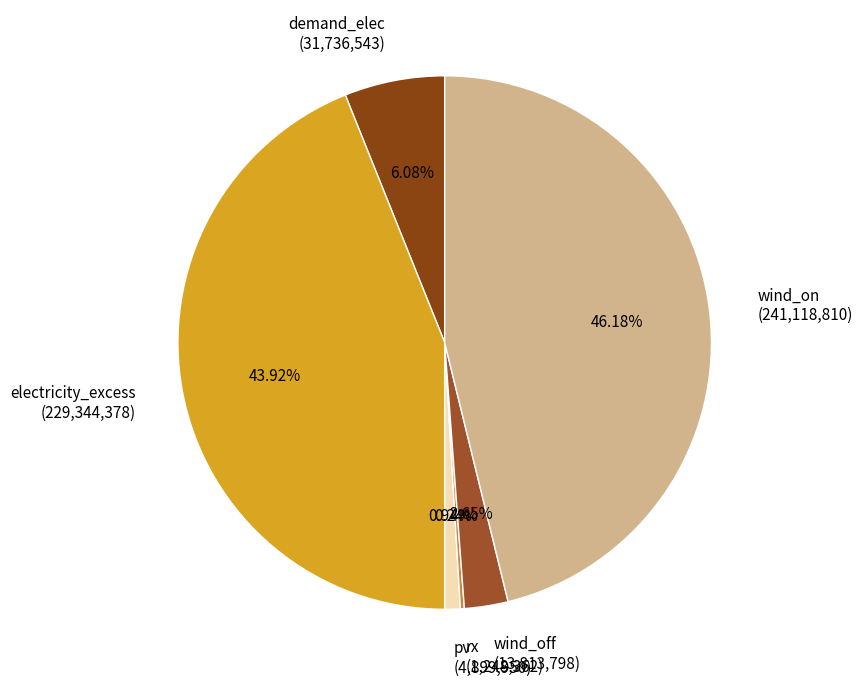

Is there a majority slice in this chart?

No